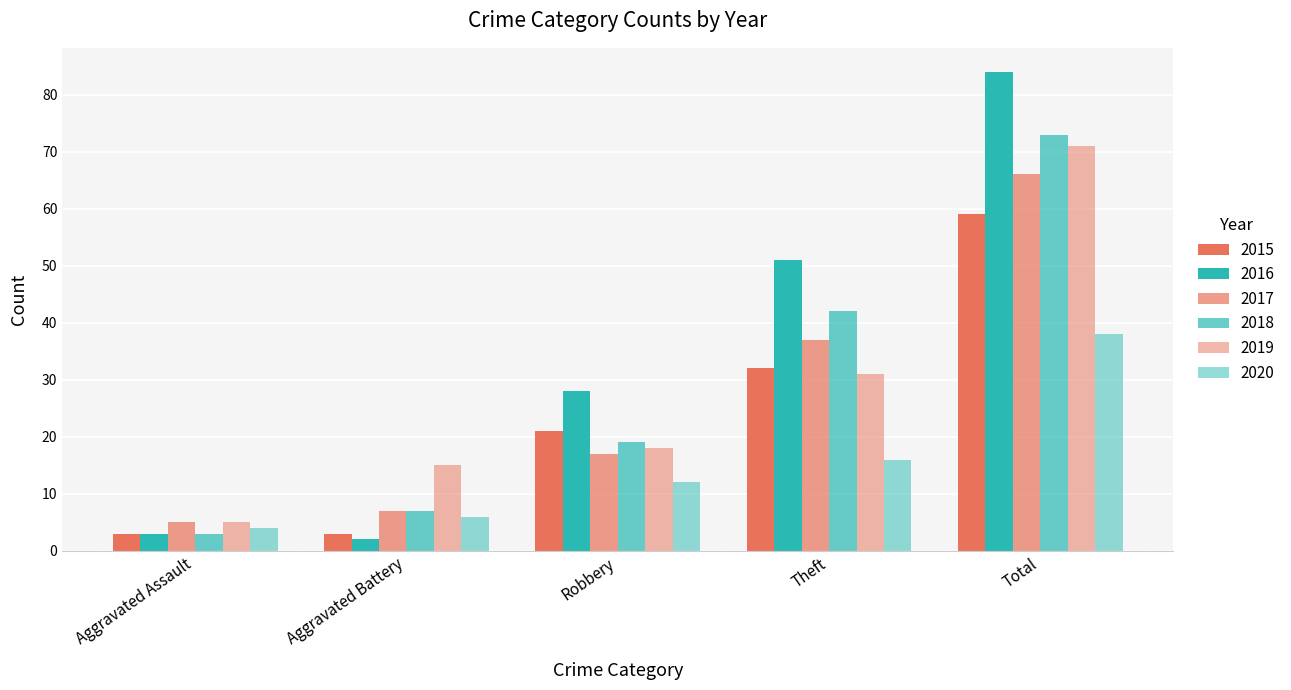

How many categories are shown in the chart?

5